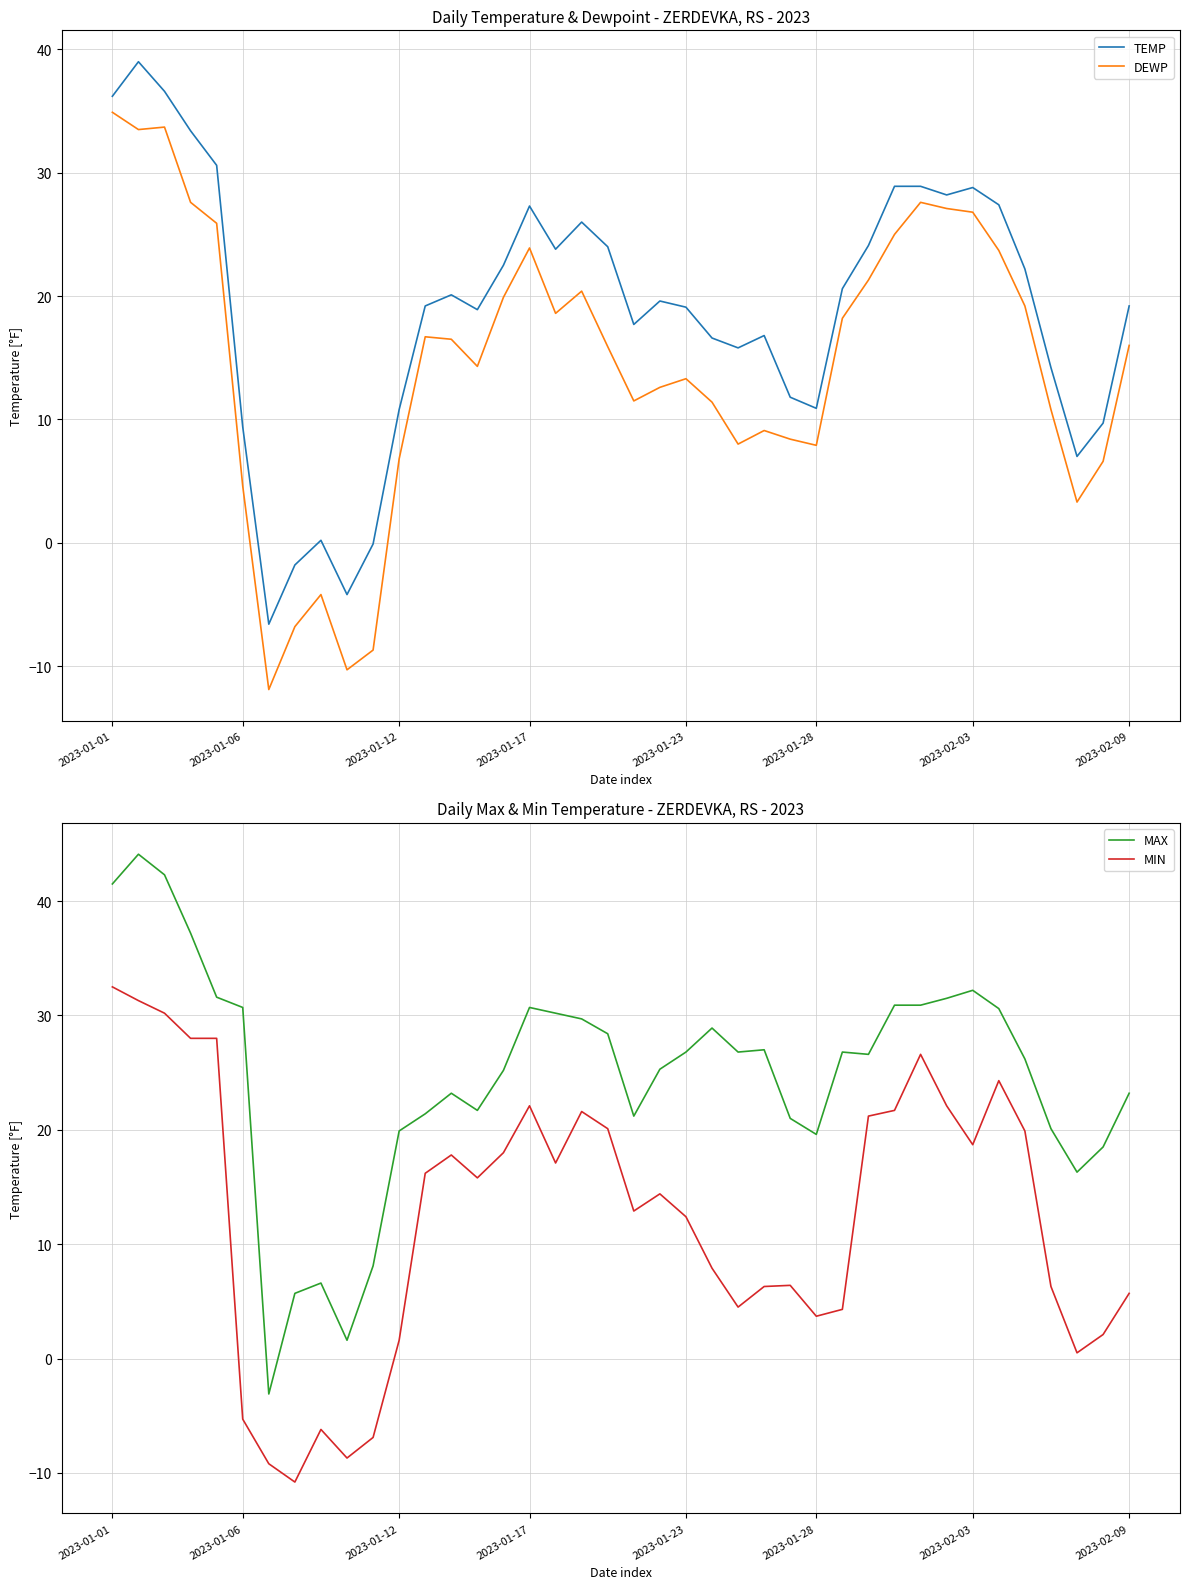

True or false: TEMP and MIN intersect in this chart.

False